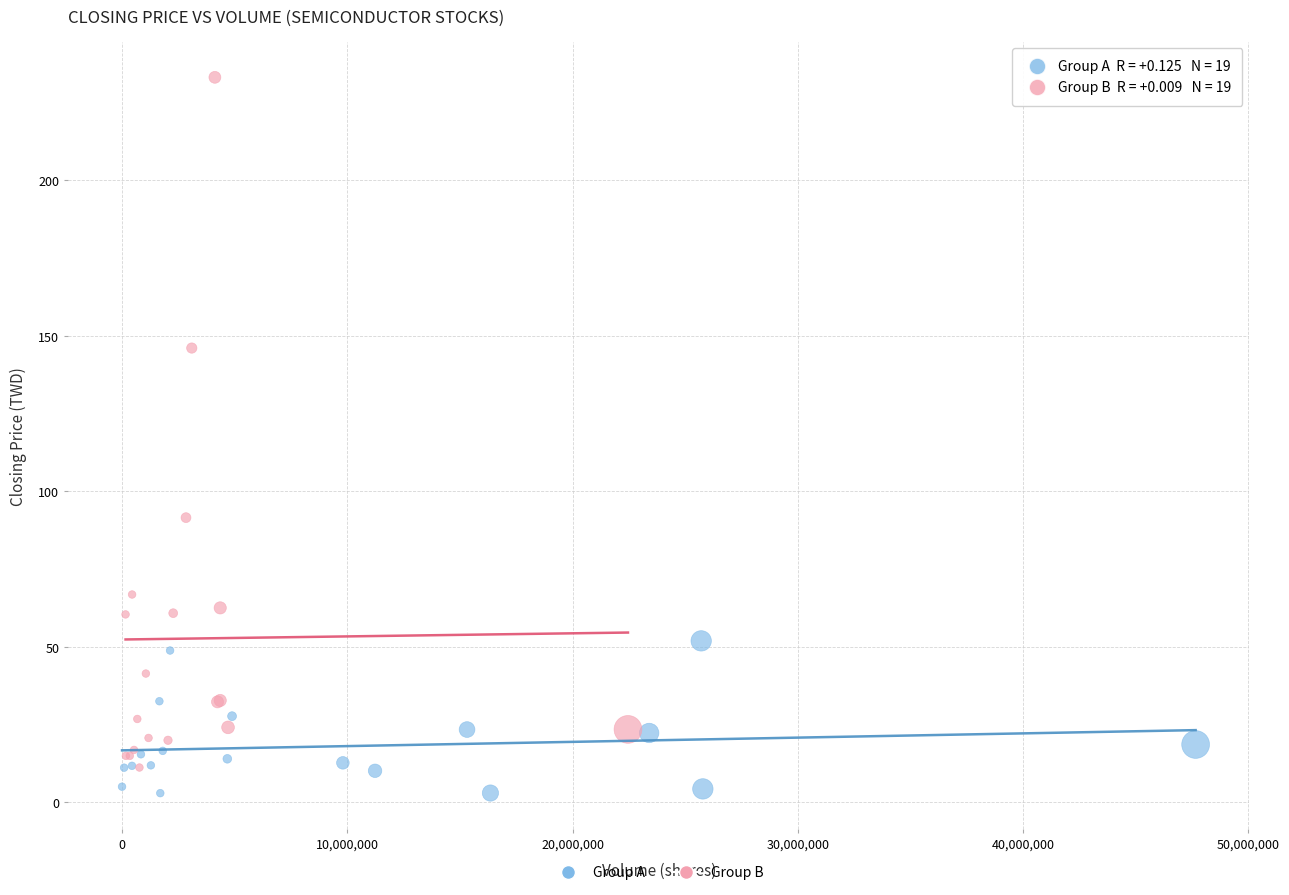

What are all the series names shown in the legend?

Group A, Group B